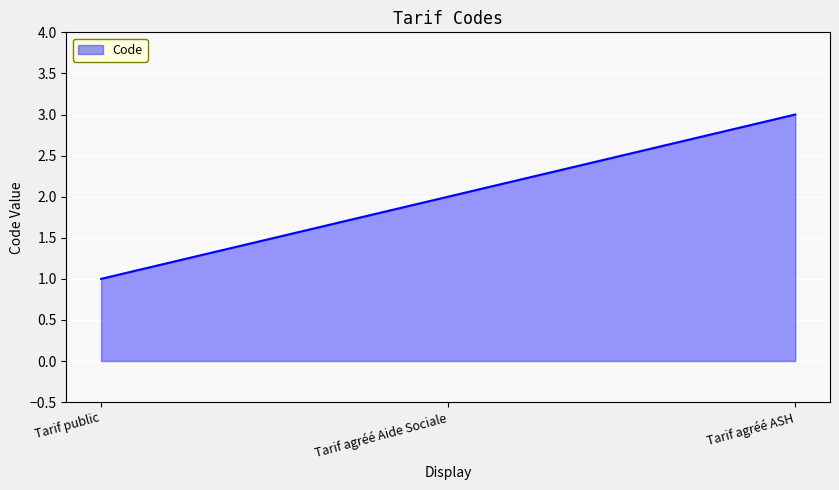

Reading left to right, extract all data points from this chart.

Tarif public=1	Tarif agréé Aide Sociale=2	Tarif agréé ASH=3